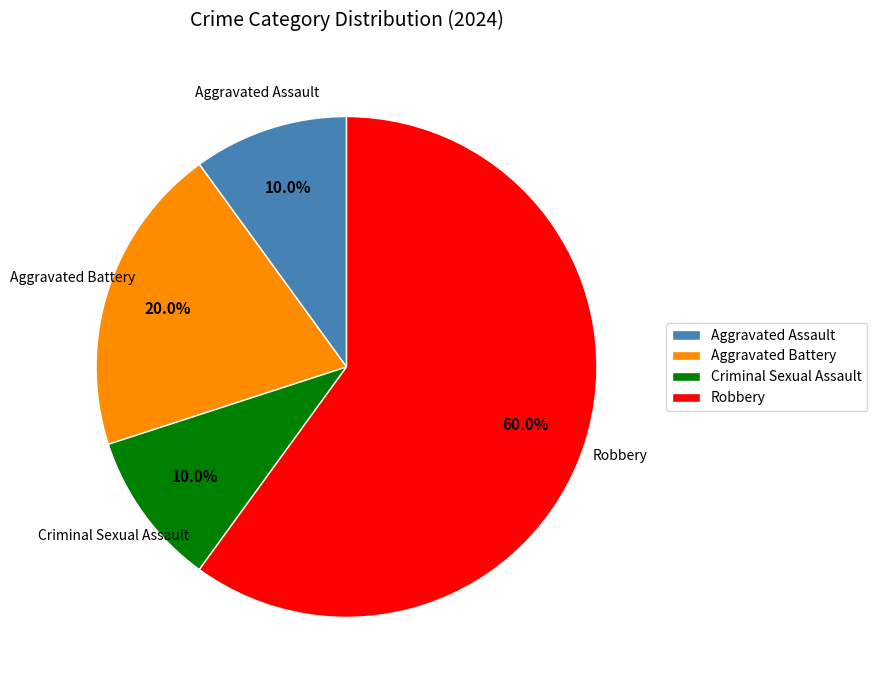

How many segments does this pie chart have?

4